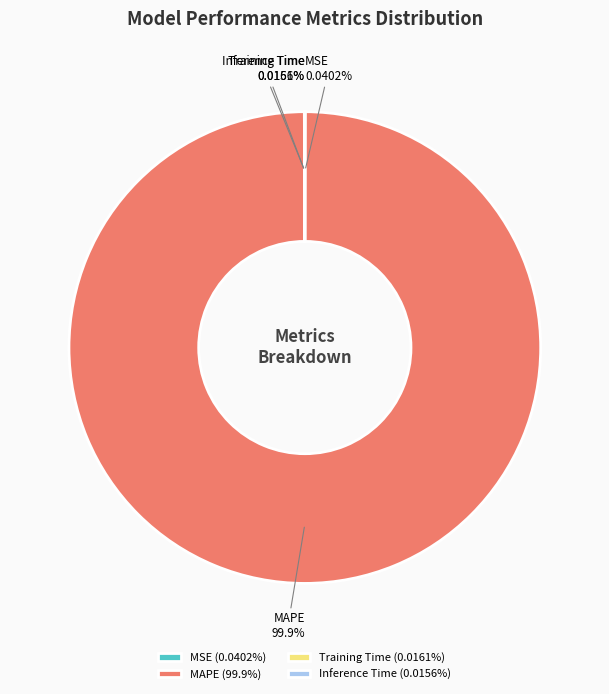

Which category accounts for the majority?

MAPE